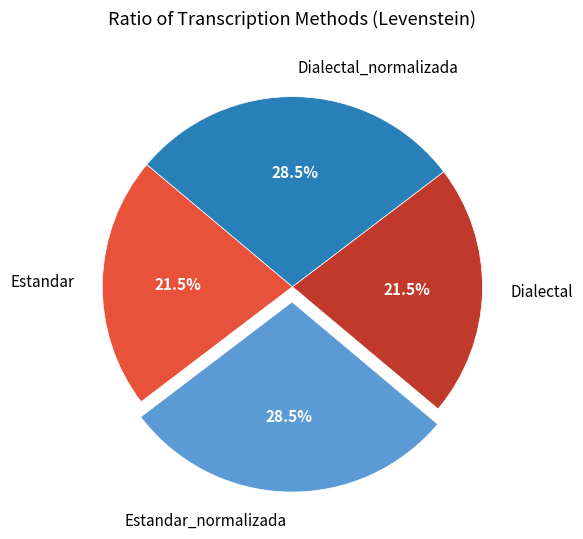

Is there a majority slice in this chart?

No